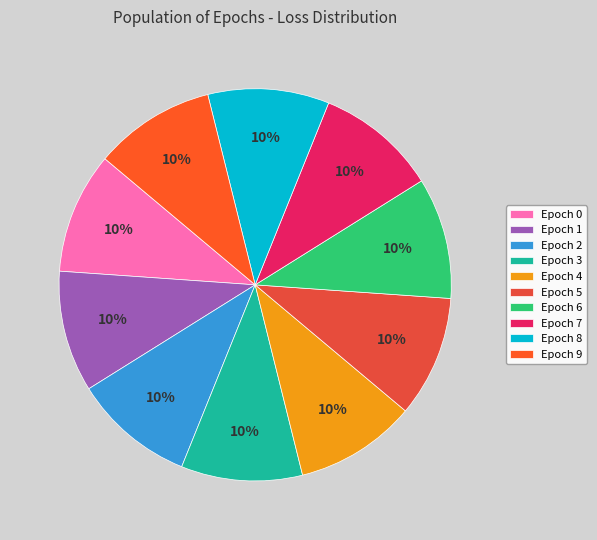

Is there a majority slice in this chart?

No